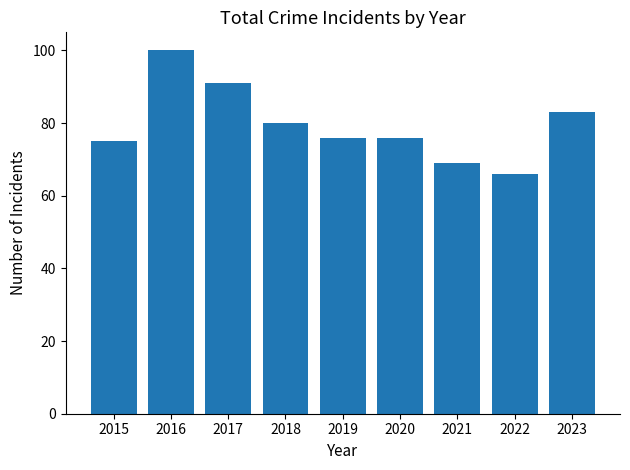

What is the value of the 3rd bar from the left?

91